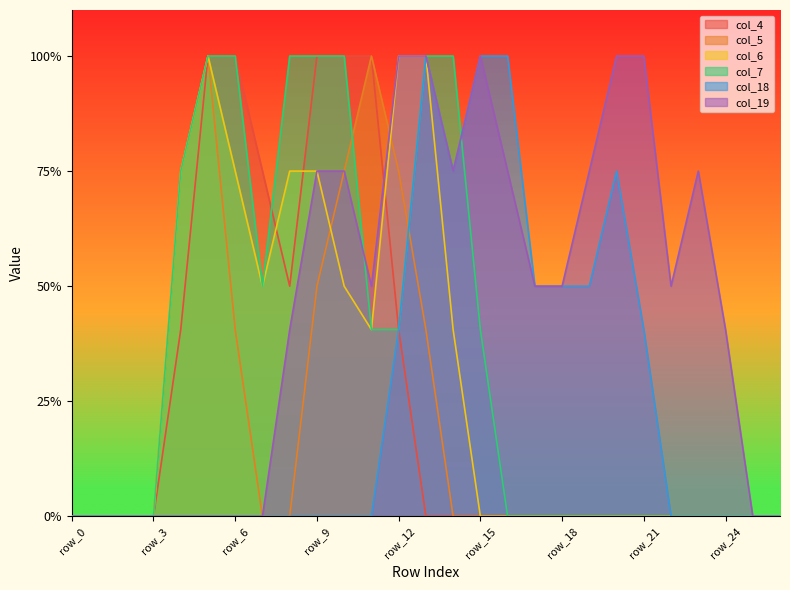

The col_6 series shows 0.0 at row_20. True or false?

True